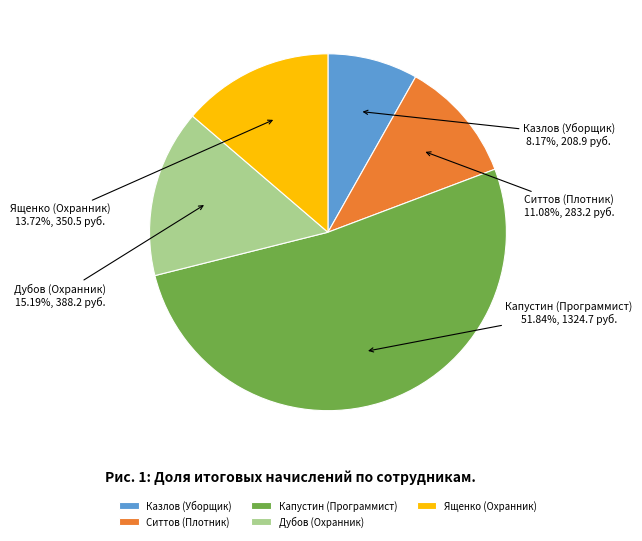

To the nearest percent, what is the difference between the Ященко (Охранник) and Ситтов (Плотник) slice percentages?

3%